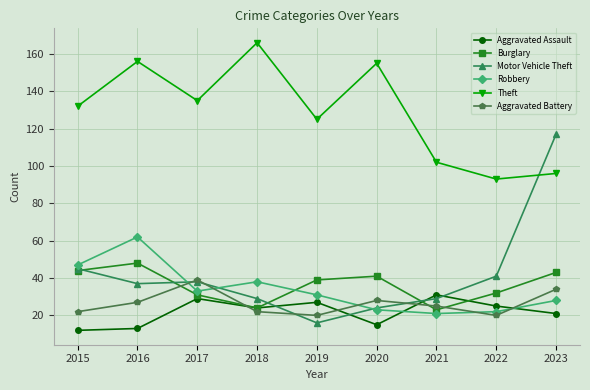

At which label does Theft reach its peak?

2018